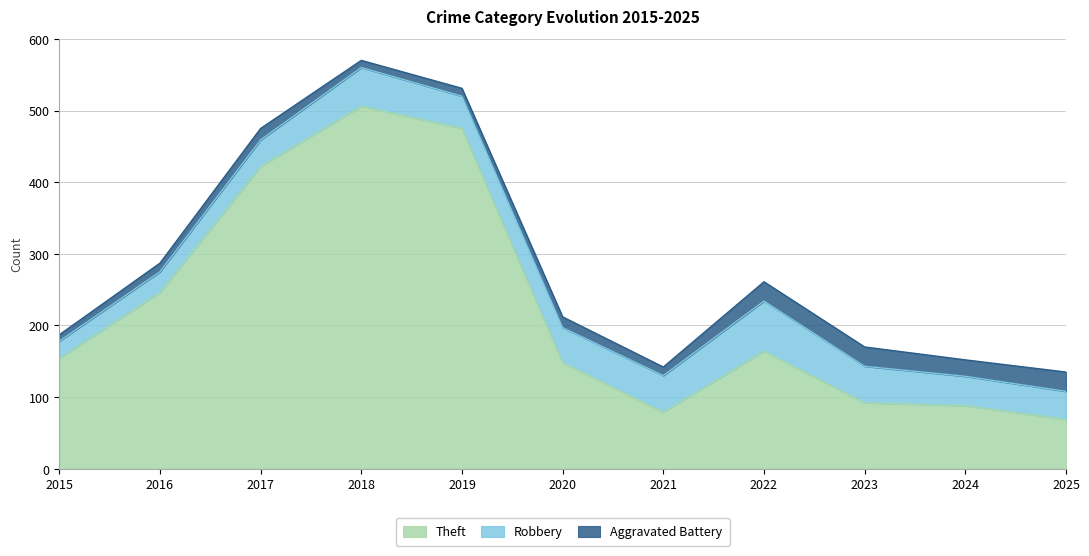

Is the value of Aggravated Battery at 2020 greater than the value of Theft at 2025?

No